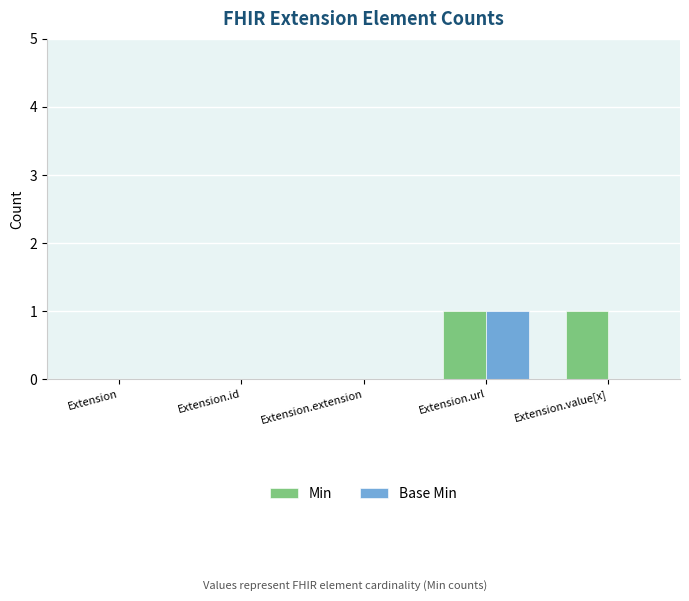

Is the value of Base Min at Extension.url greater than the value of Min at Extension.extension?

Yes